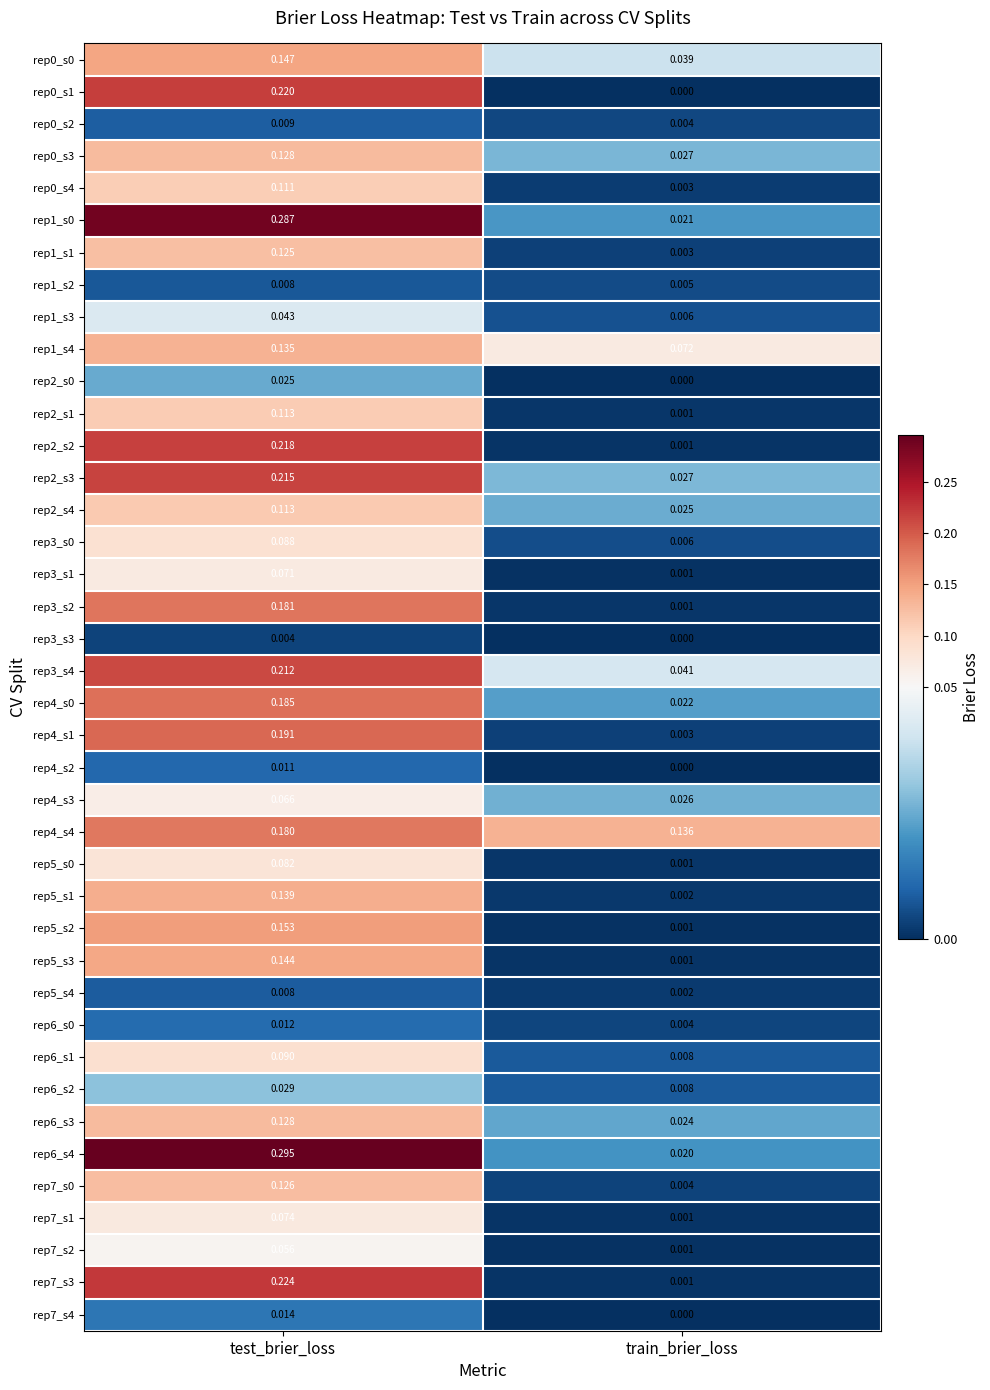

At which label is rep4_s4 closest to 0?

train_brier_loss